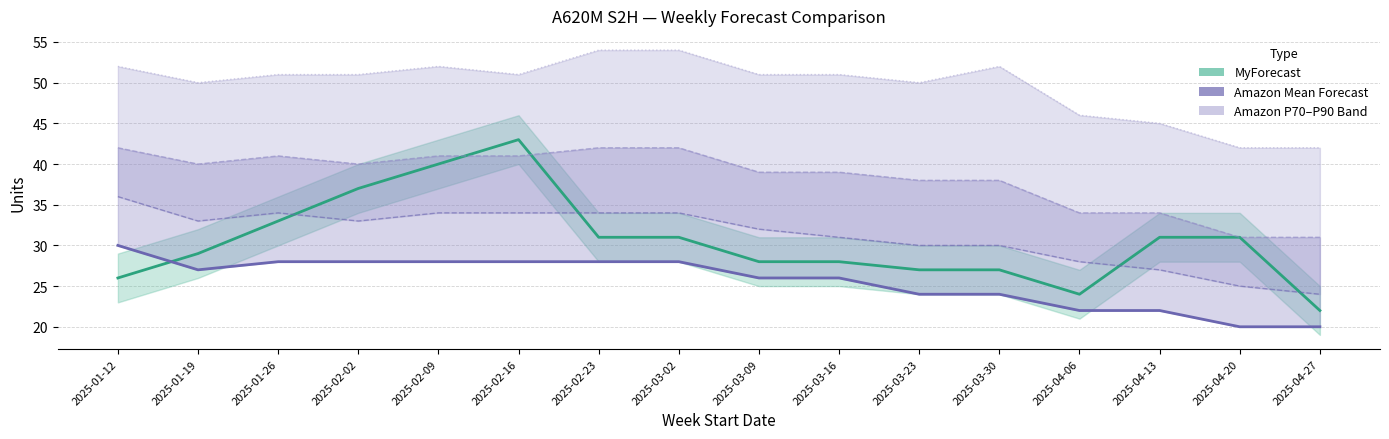

What is the value of the Amazon P90 Forecast point at the 14th from the left?

45